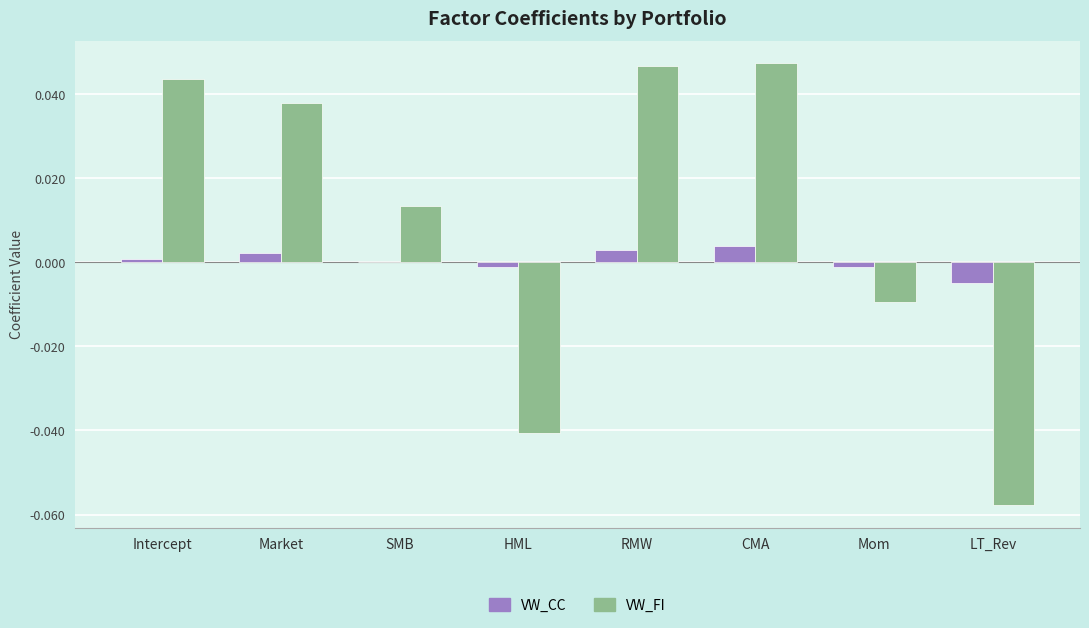

True or false: VW_FI has a value of 0.0 at Intercept.

True